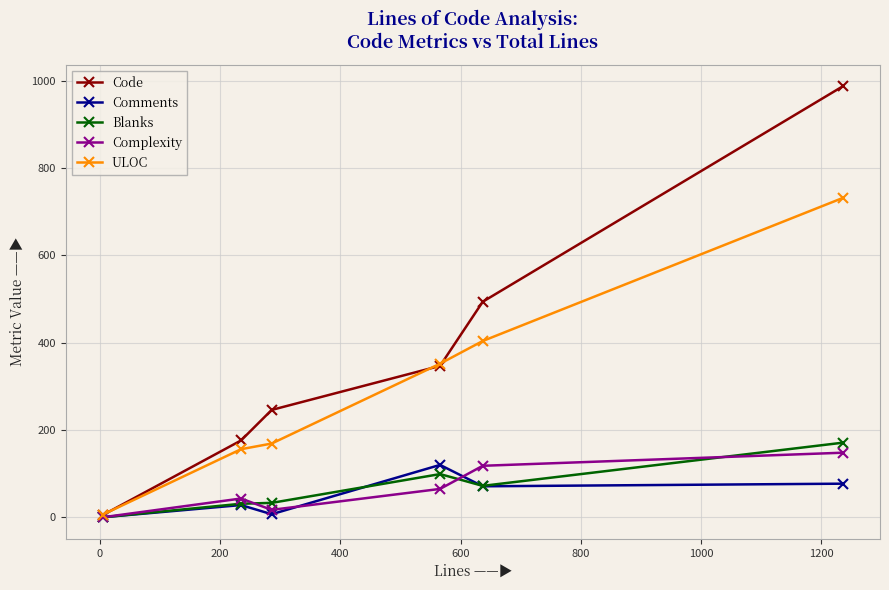

Which series has the largest range (max minus min)?

Code